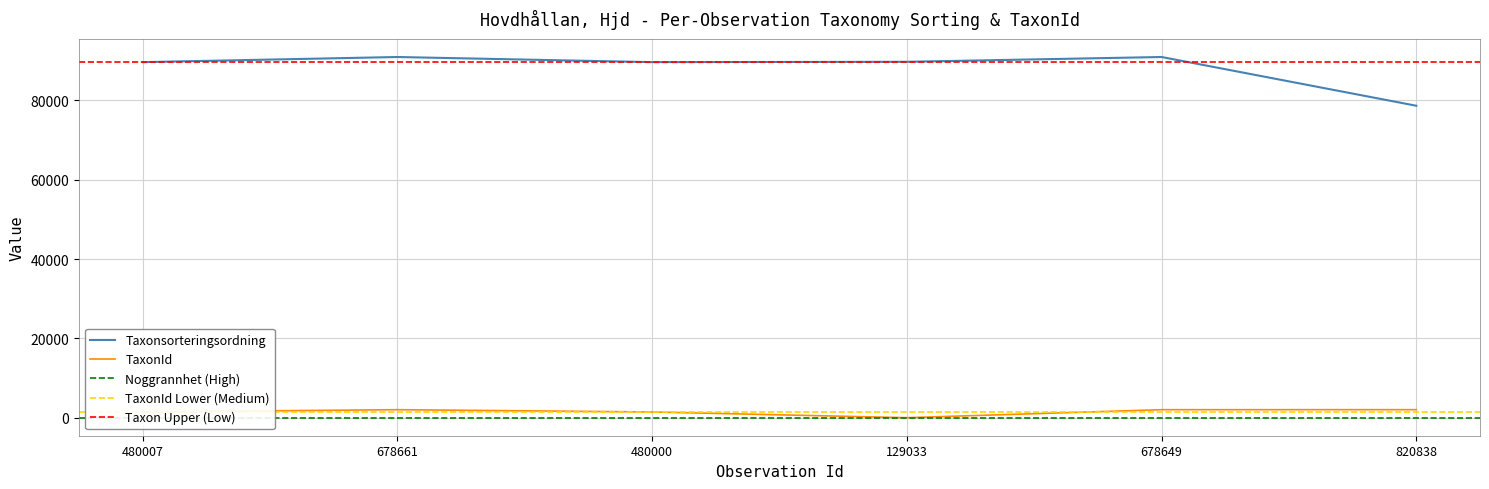

True or false: TaxonId and Taxonsorteringsordning intersect in this chart.

False